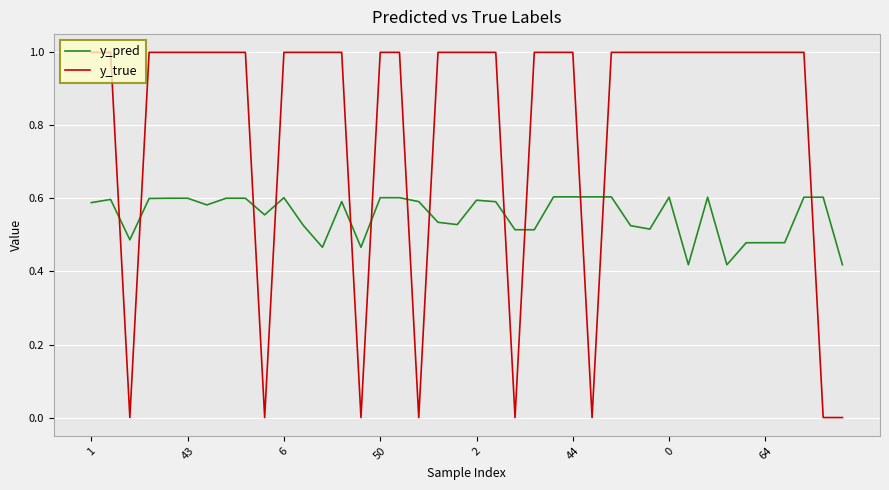

Rank the series by their average value, from highest to lowest.

y_true, y_pred